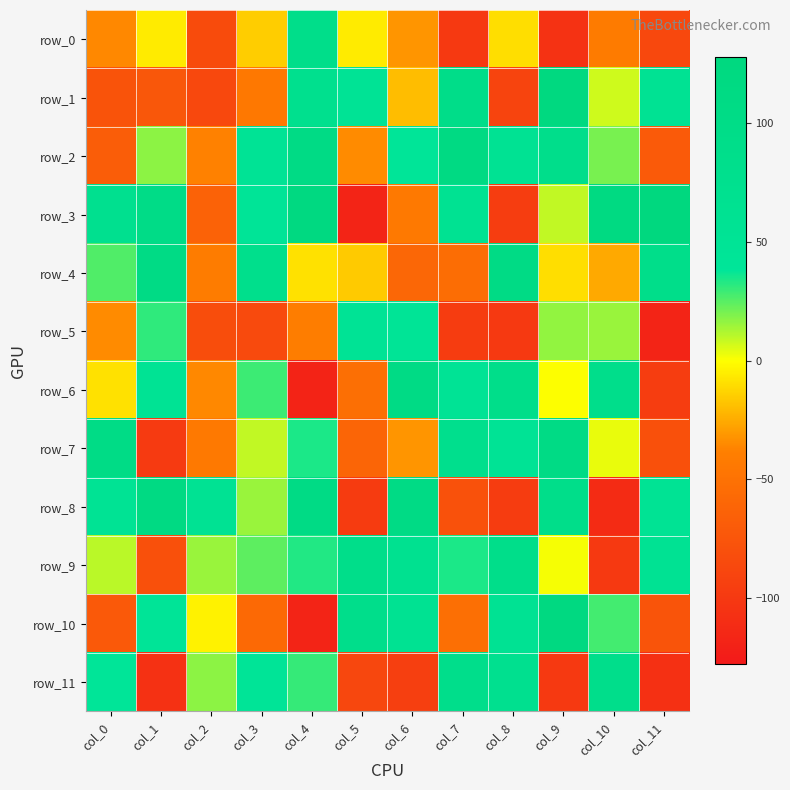

At which label does row_0 reach its peak?

col_4